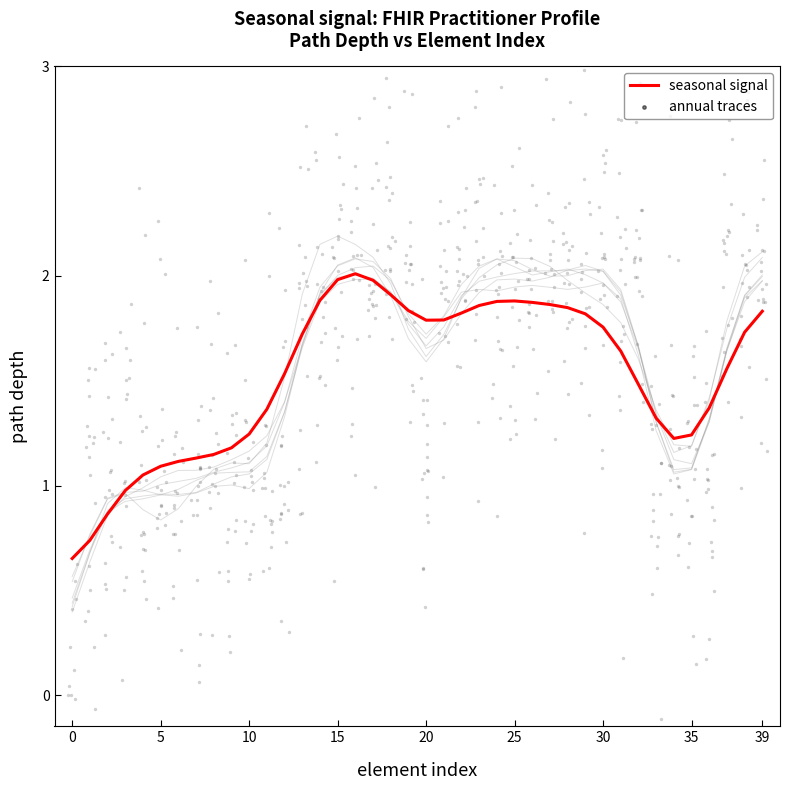

At how many categories does at least one series exceed 1?

37